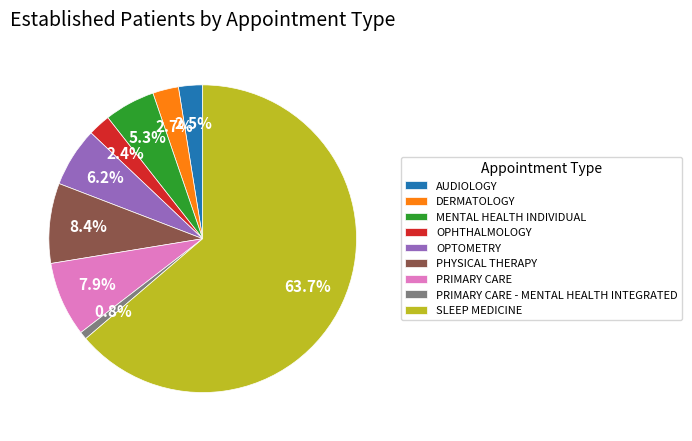

Between DERMATOLOGY and SLEEP MEDICINE, which is larger?

SLEEP MEDICINE